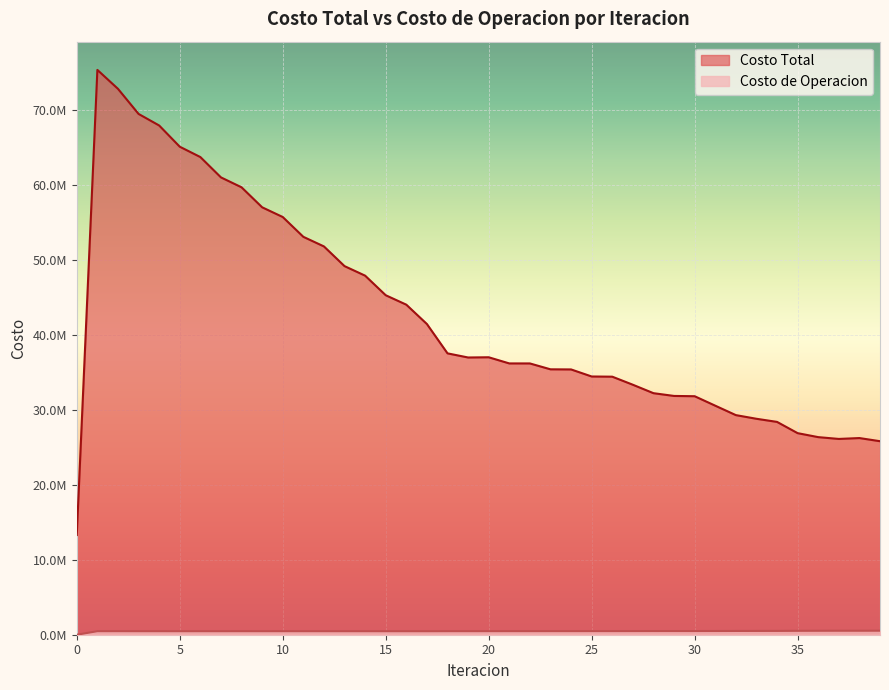

True or false: Costo de Operacion and Costo Total cross at least once.

False